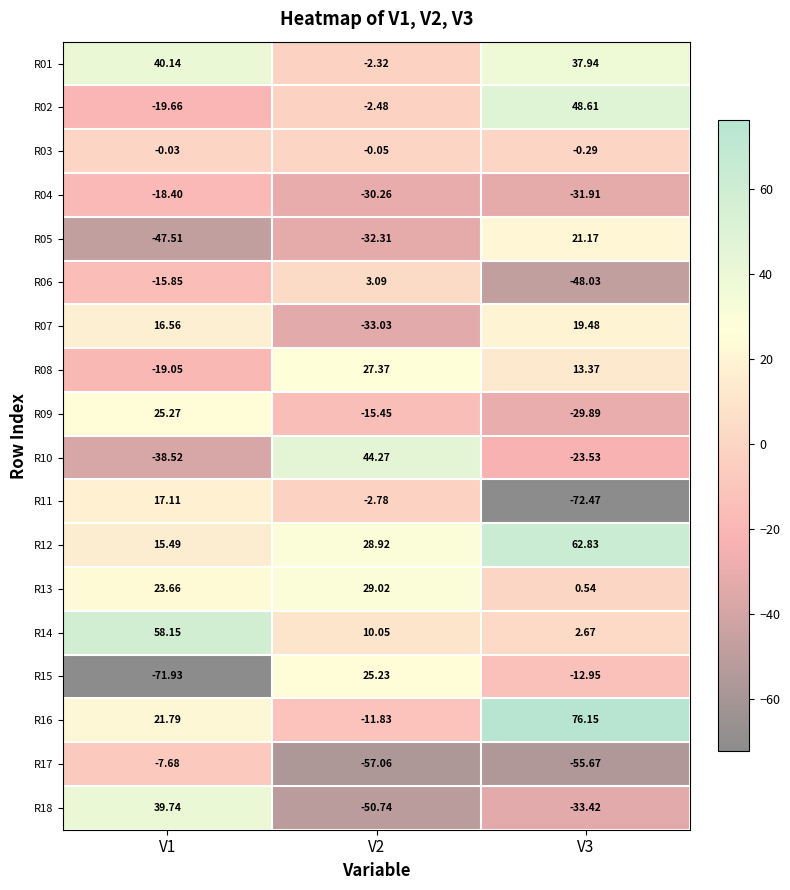

Rank the series by their maximum value, from lowest to highest.

R04, R17, R03, R06, R11, R07, R05, R15, R09, R08, R13, R18, R01, R10, R02, R14, R12, R16